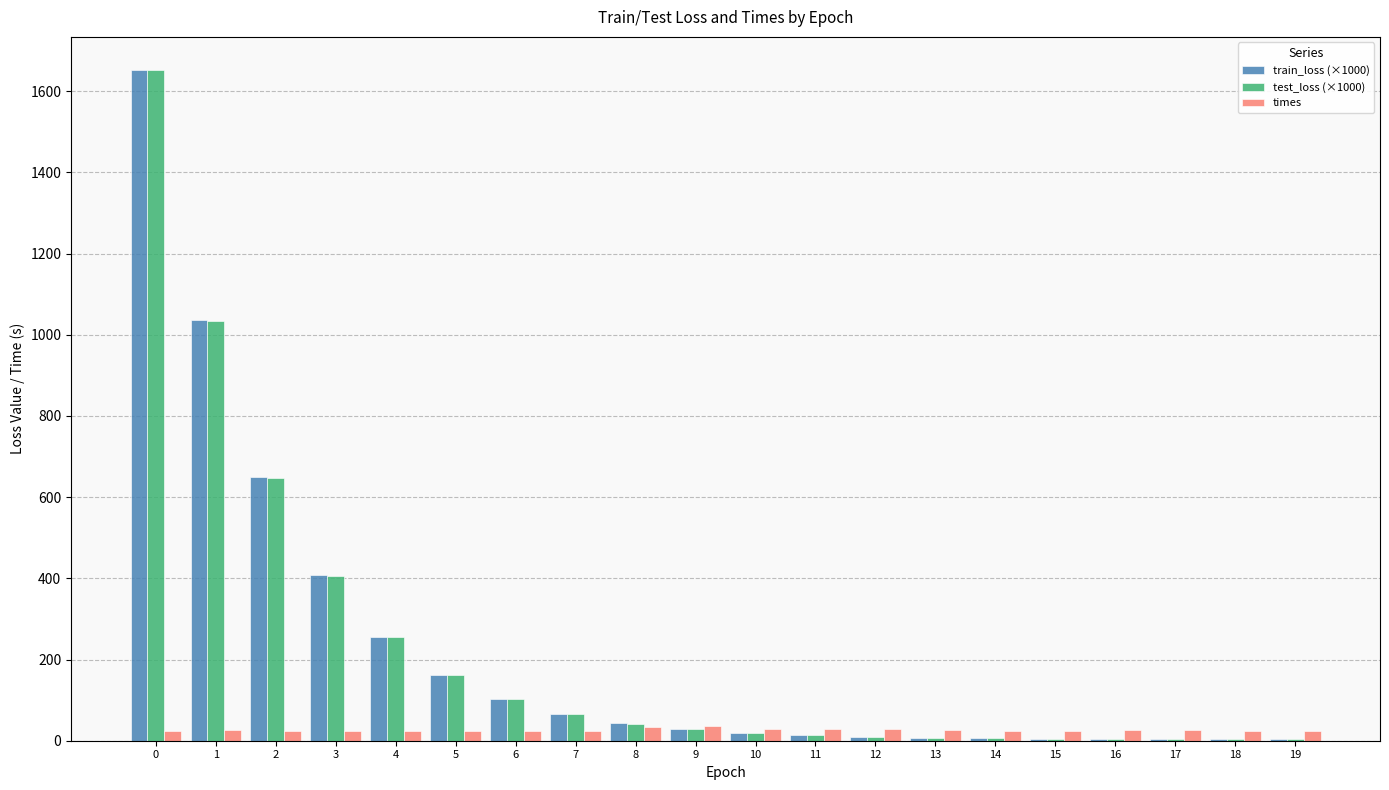

What is the sum of all times values?

518.7